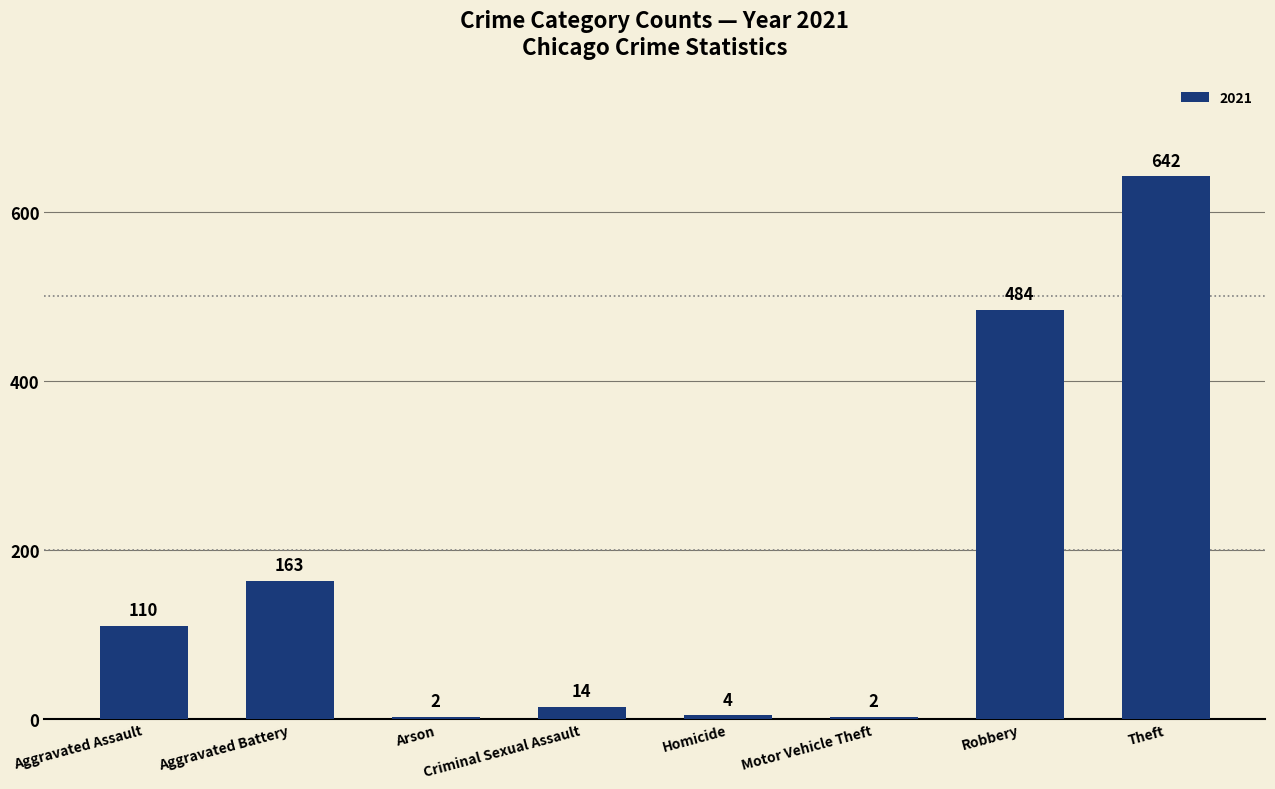

Approximately how many times larger is the value at Aggravated Assault compared to Motor Vehicle Theft?

55.0